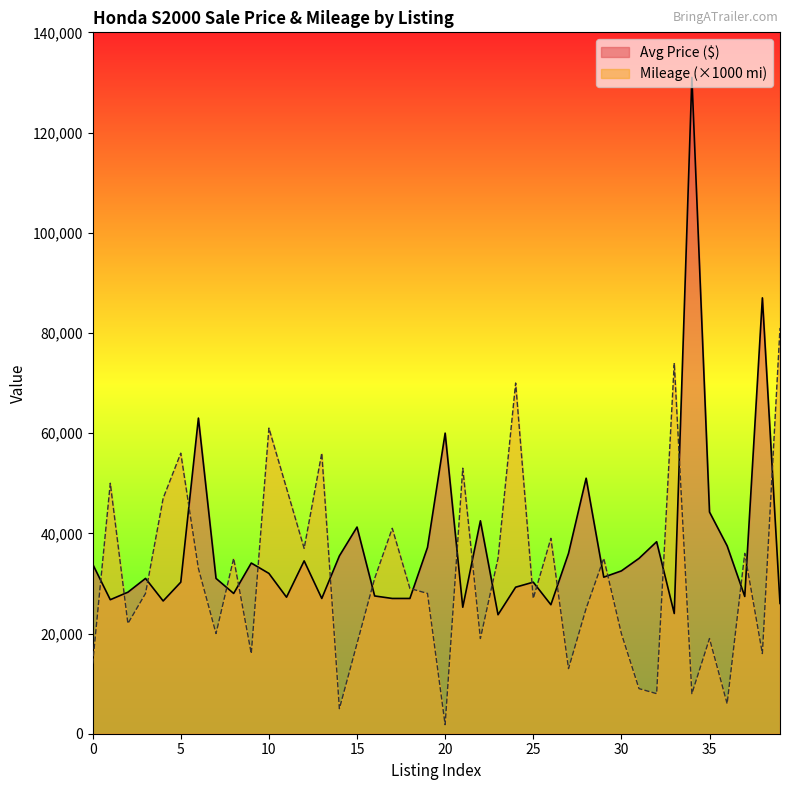

Does the chart display data point markers on the line(s)?

No